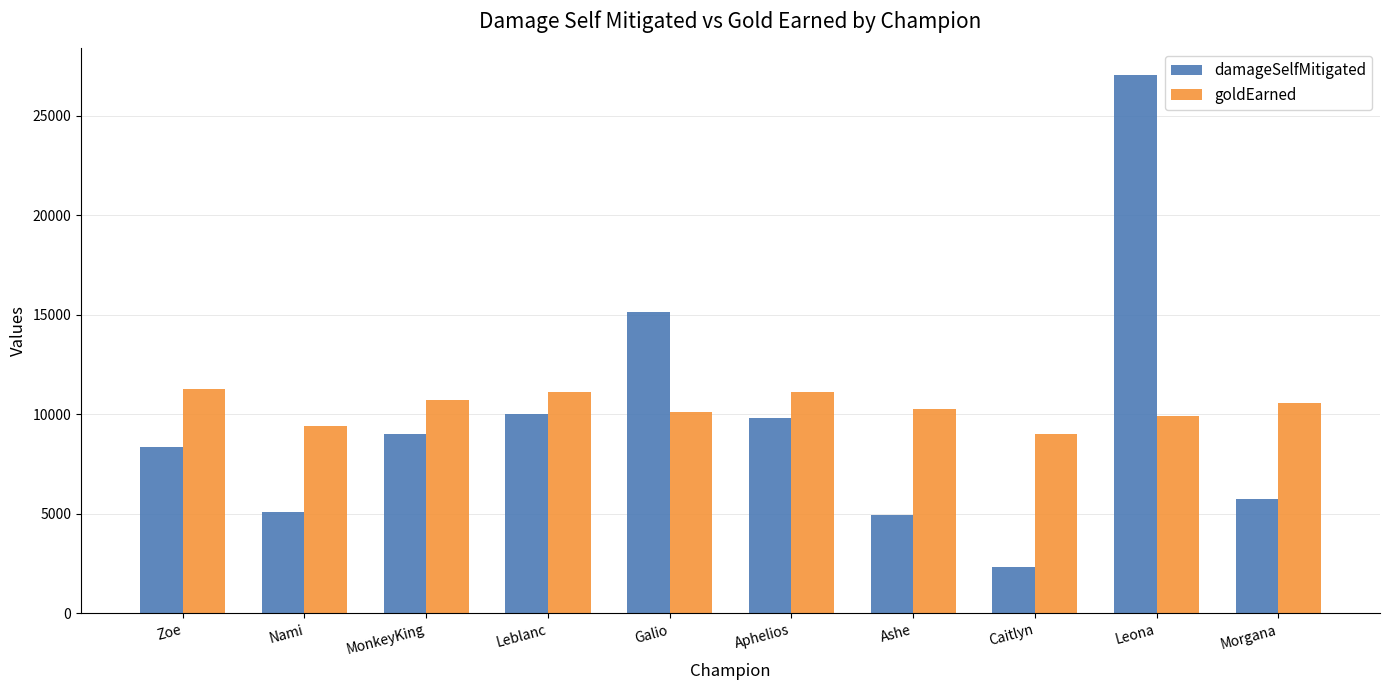

What is the spread (max minus min) of values at Nami?

4310